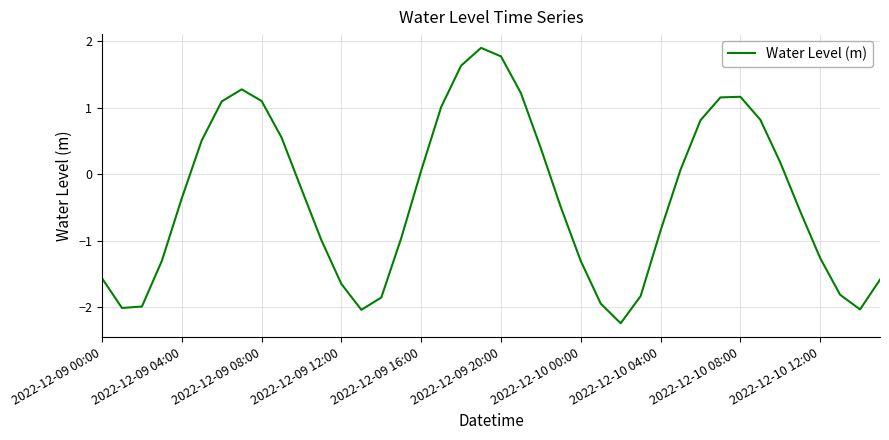

What is the minimum value shown in the chart?

-2.2